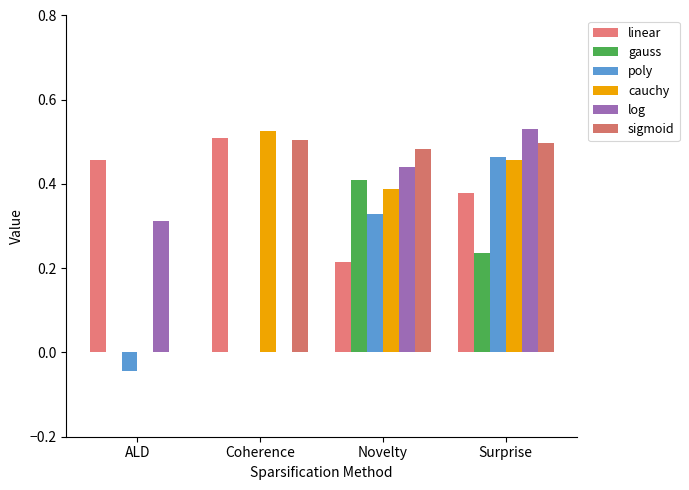

What are all the series names shown in the legend?

linear, gauss, poly, cauchy, log, sigmoid